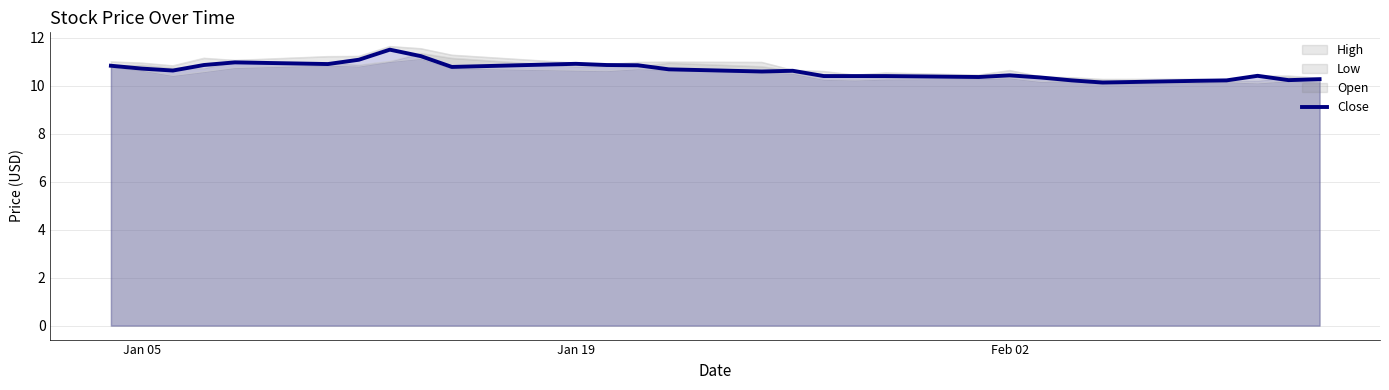

What is the difference between the maximum and second lowest values?

1.3